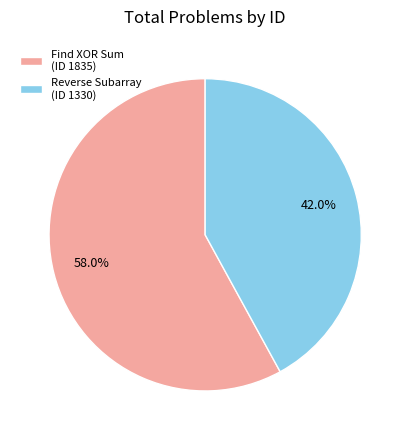

What is the largest slice in the pie chart?

Find XOR Sum (ID 1835)